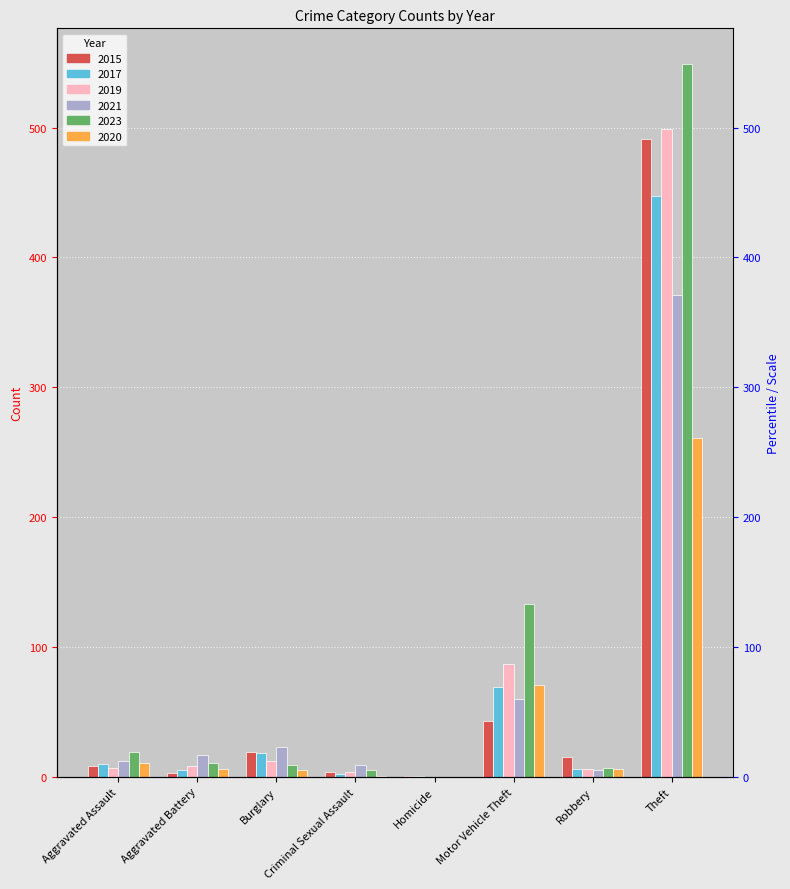

What are all the series names shown in the legend?

2015, 2017, 2019, 2021, 2023, 2020